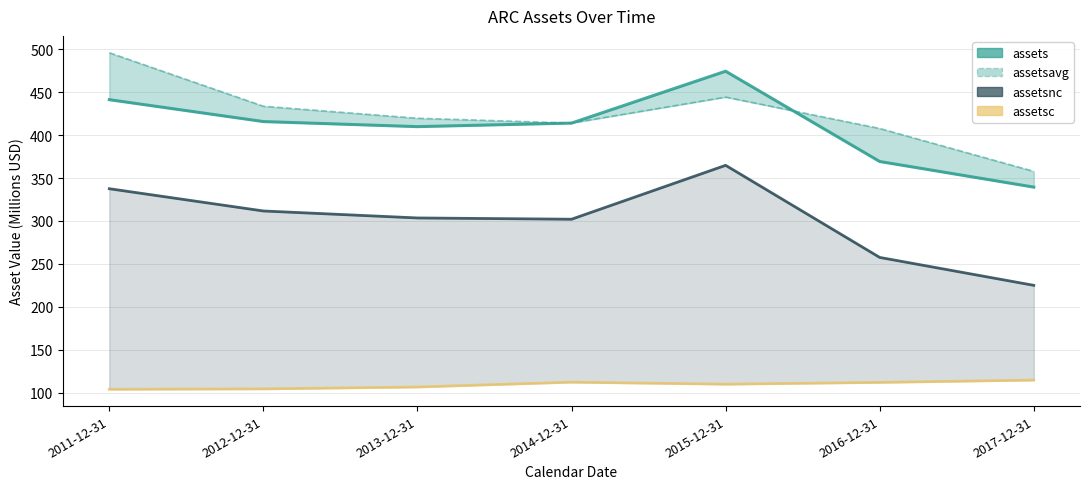

Rank the series at 2012-12-31 from highest to lowest value.

assetsavg, assets, assetsnc, assetsc